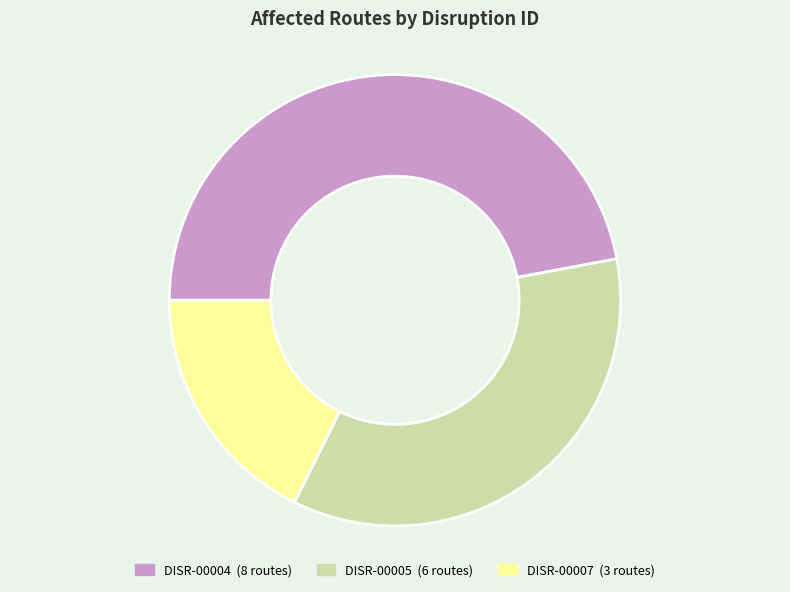

Which slice is the largest?

DISR-00004